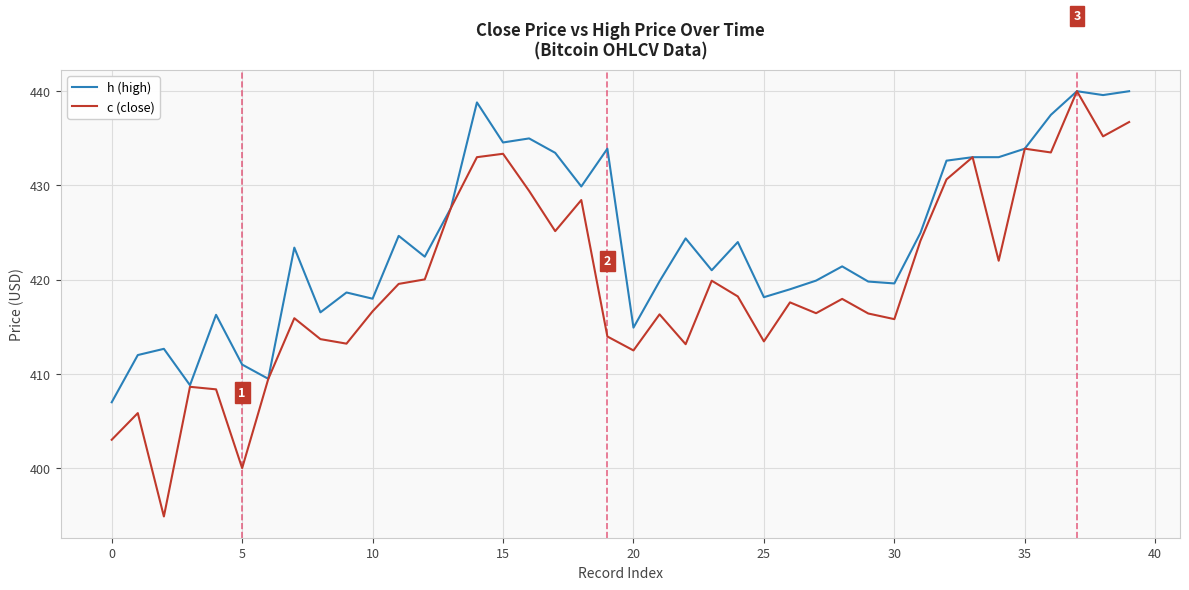

What is the greatest value displayed?

440.0